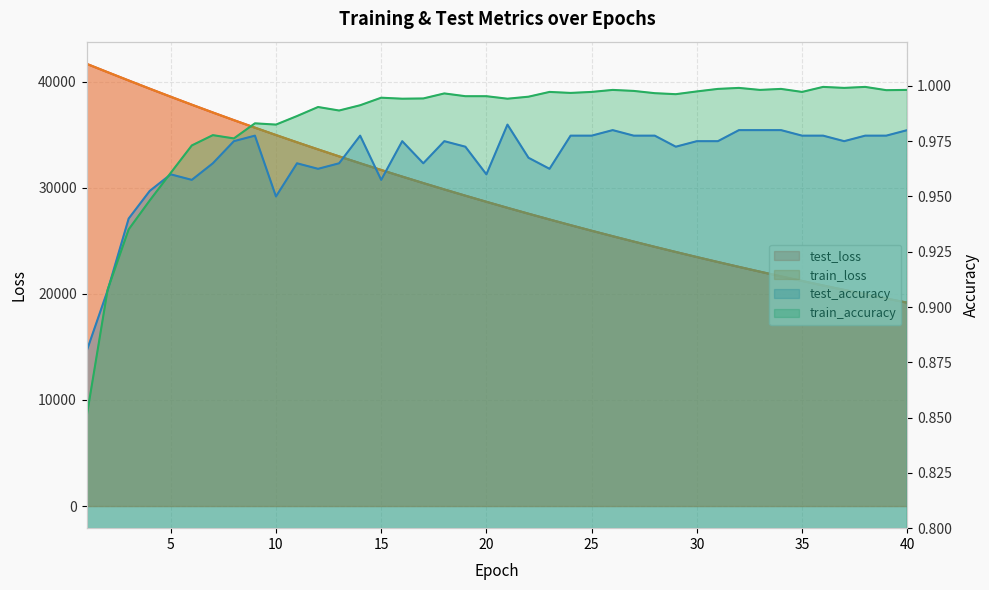

Is the value of train_accuracy at 33 greater than the value of test_loss at 26?

No